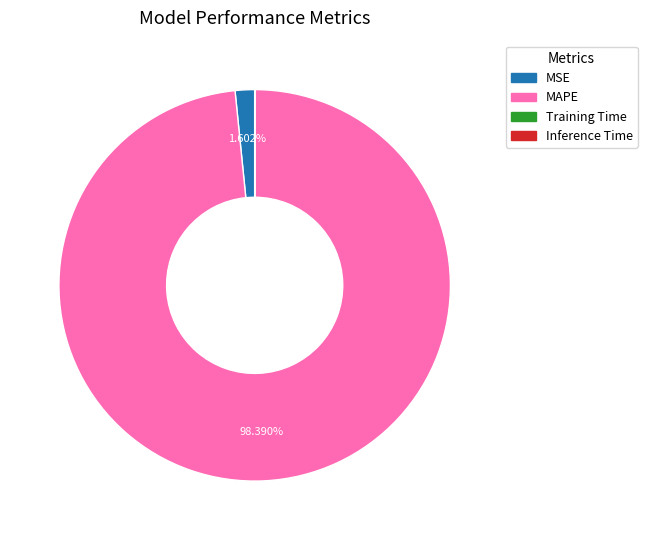

Which has a higher value, MAPE or MSE?

MAPE